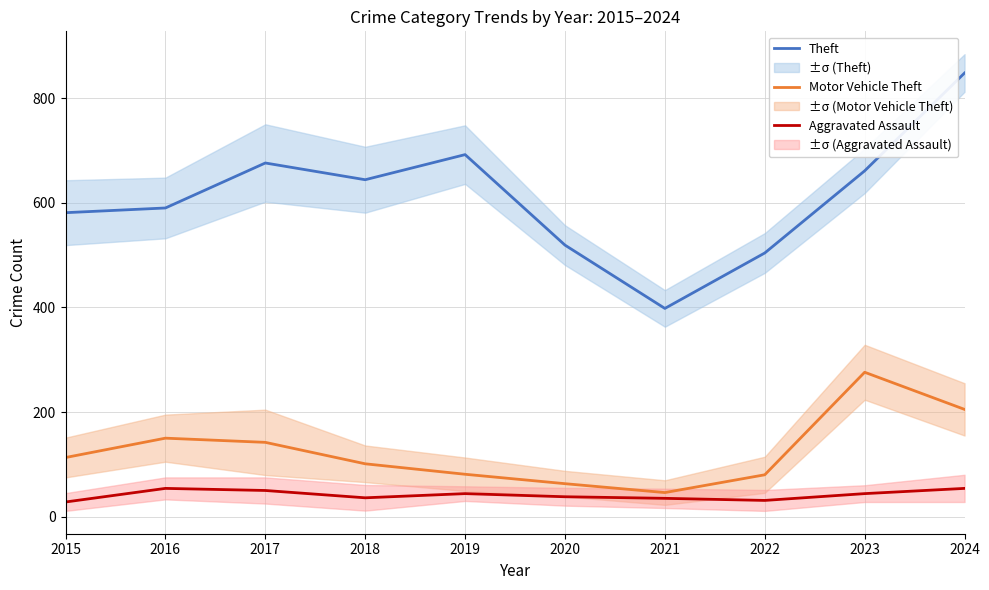

At how many categories does at least one series exceed 277?

10